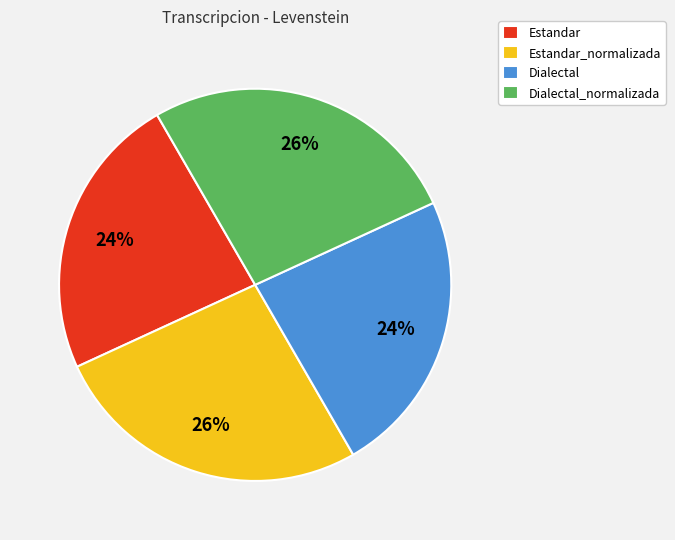

How many slices are in this pie chart?

4